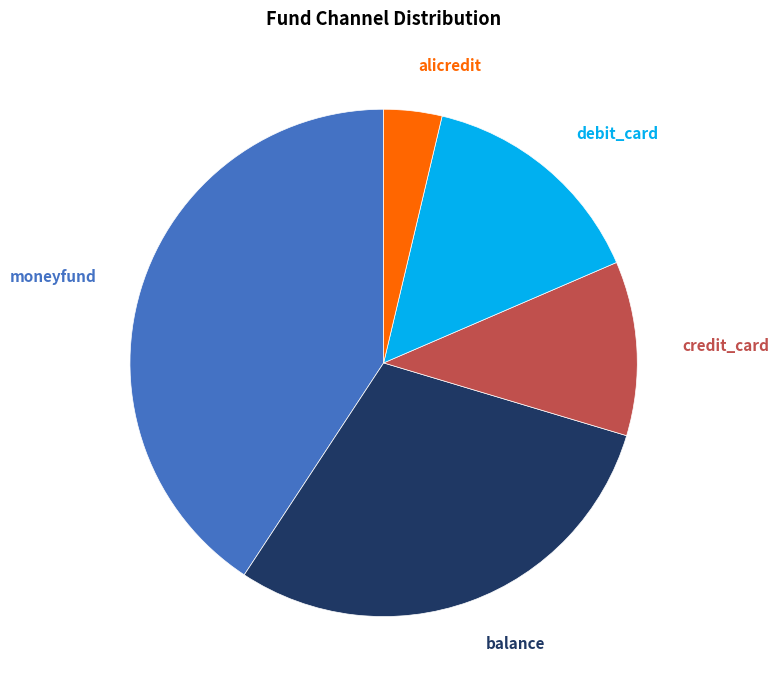

What percentage is NOT represented by debit_card?

85.2%